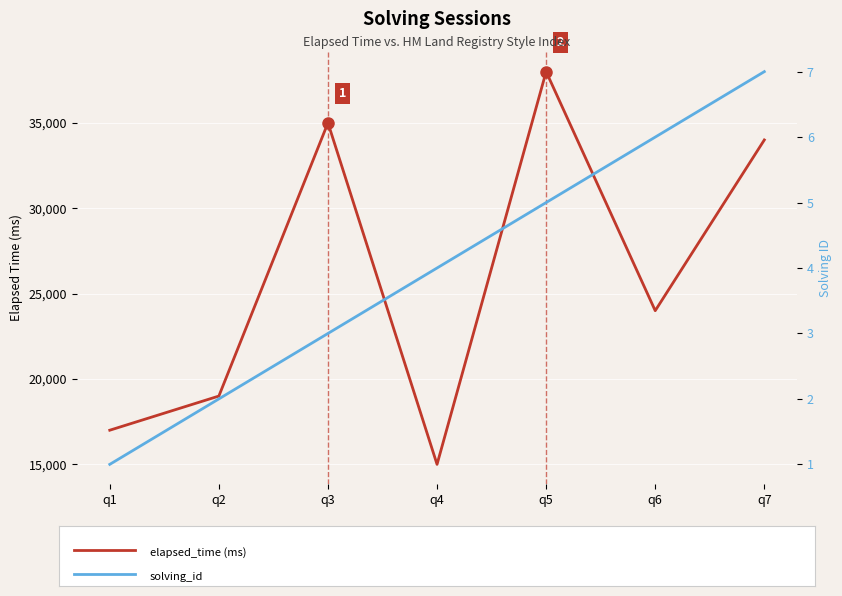

At q5, list the series in order from largest to smallest.

elapsed_time, solving_id